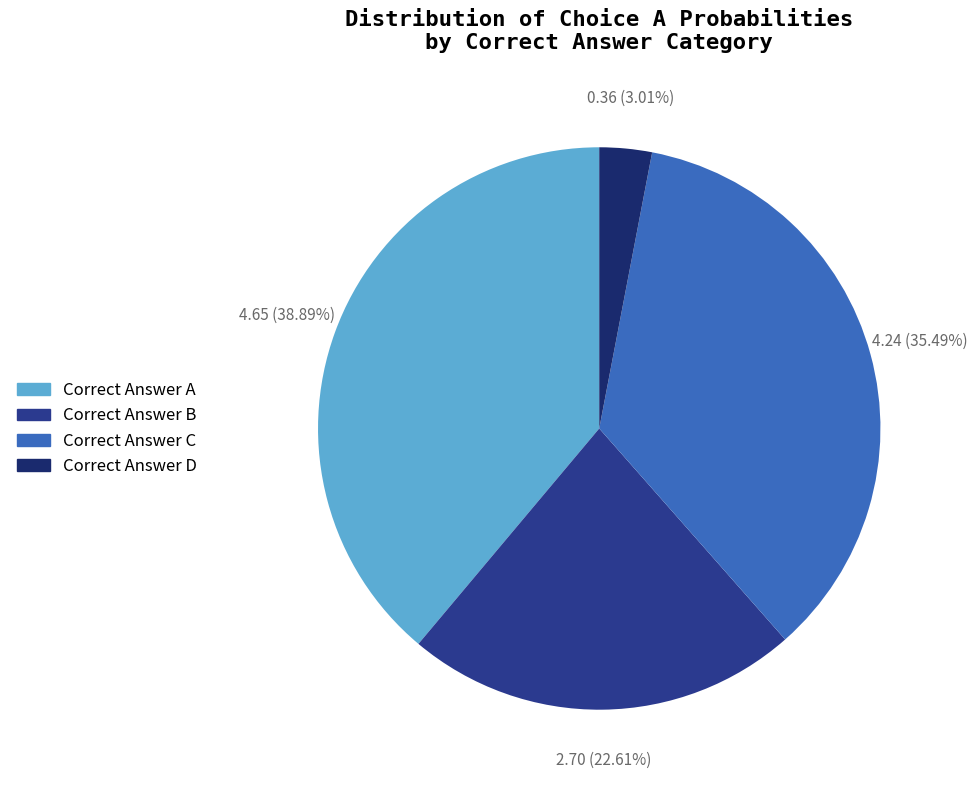

Does any single category account for the majority?

No